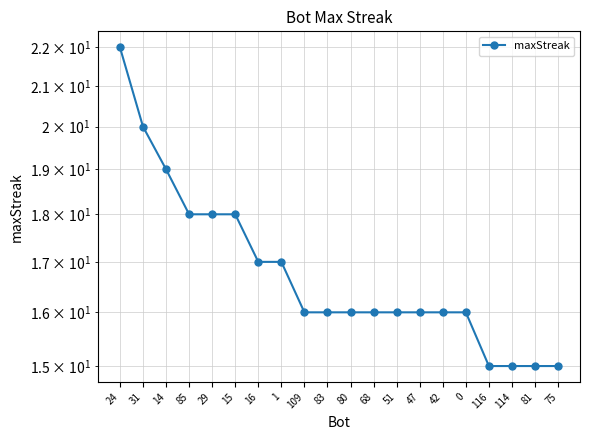

Which label corresponds to the largest value in the chart?

24